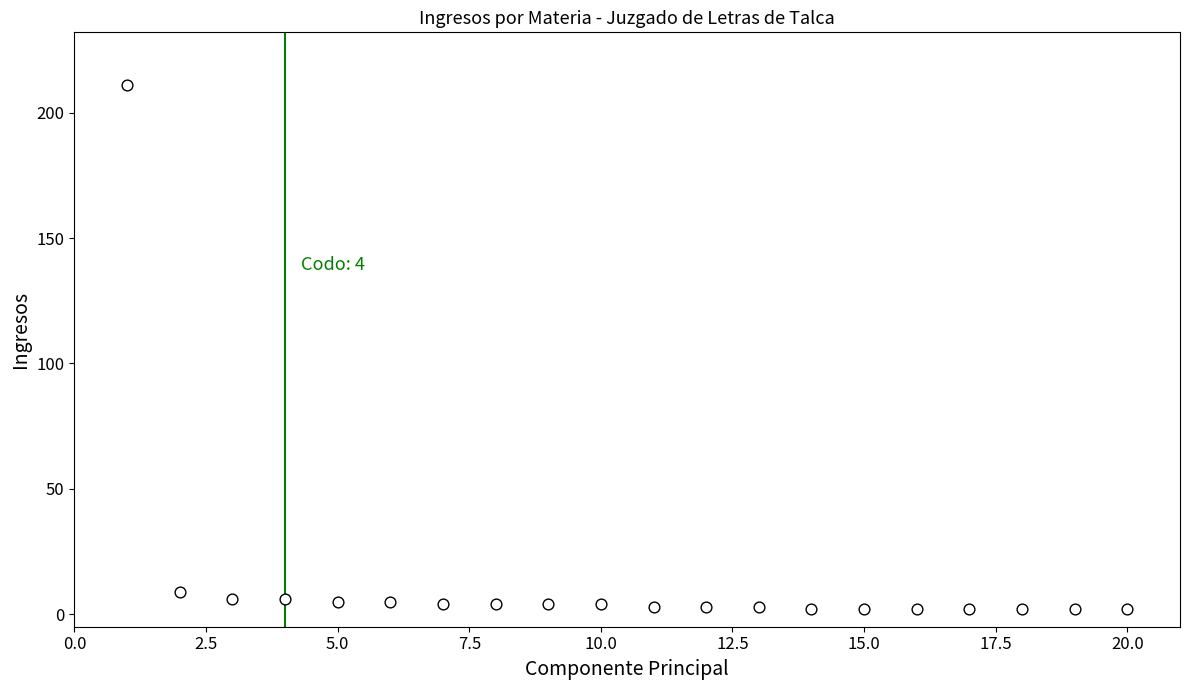

What Y value in the scatter plot is closest to 106?

9